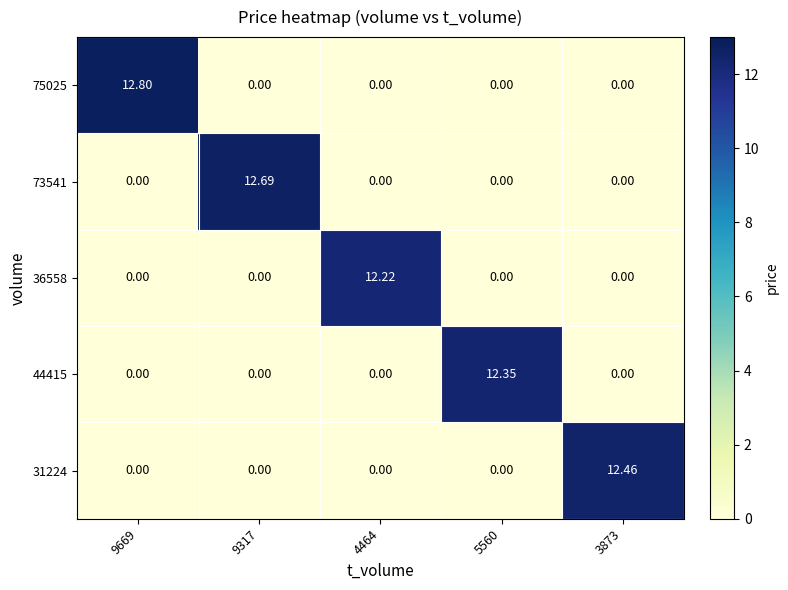

Which series has the largest total across all categories?

75025